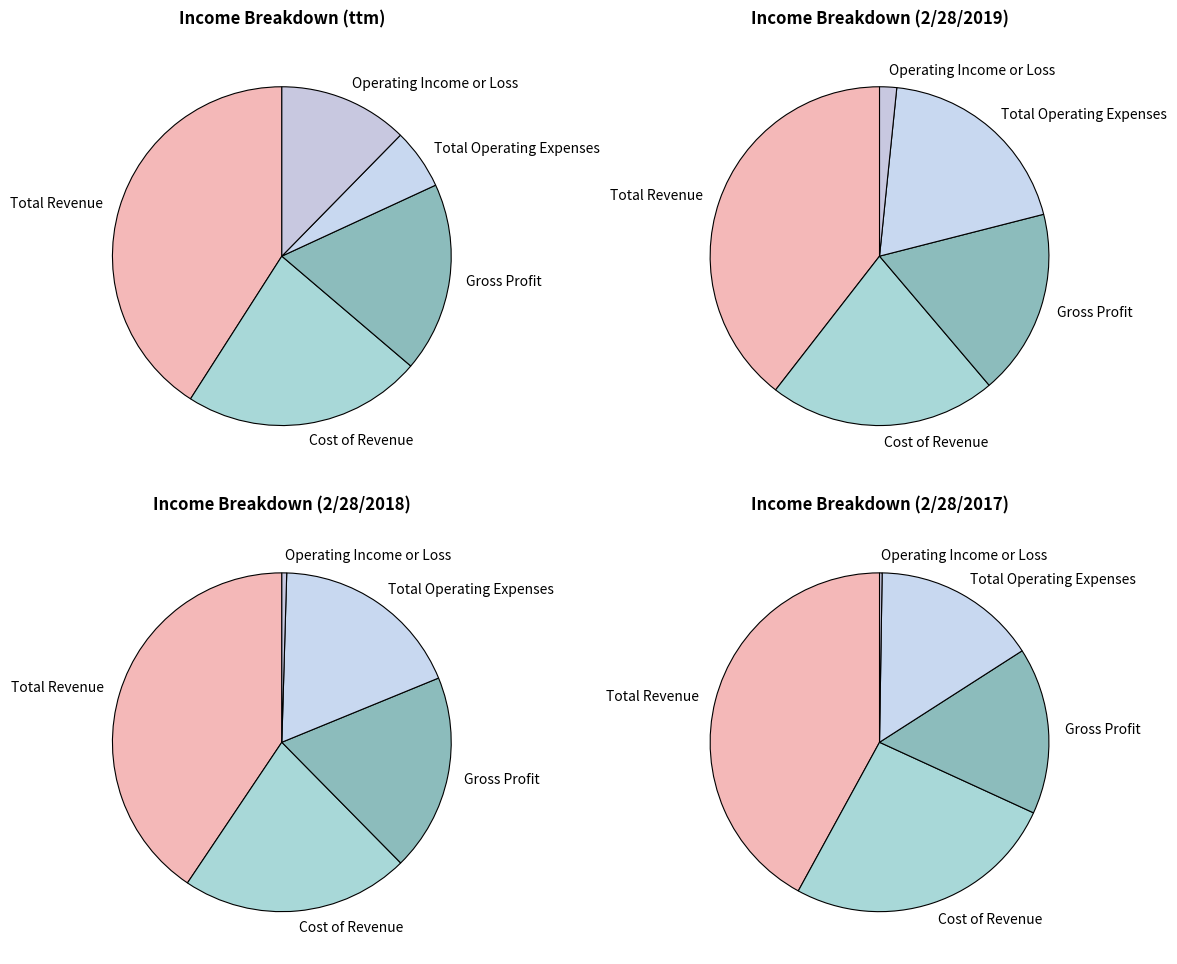

Which slice is the smallest?

Operating Income or Loss